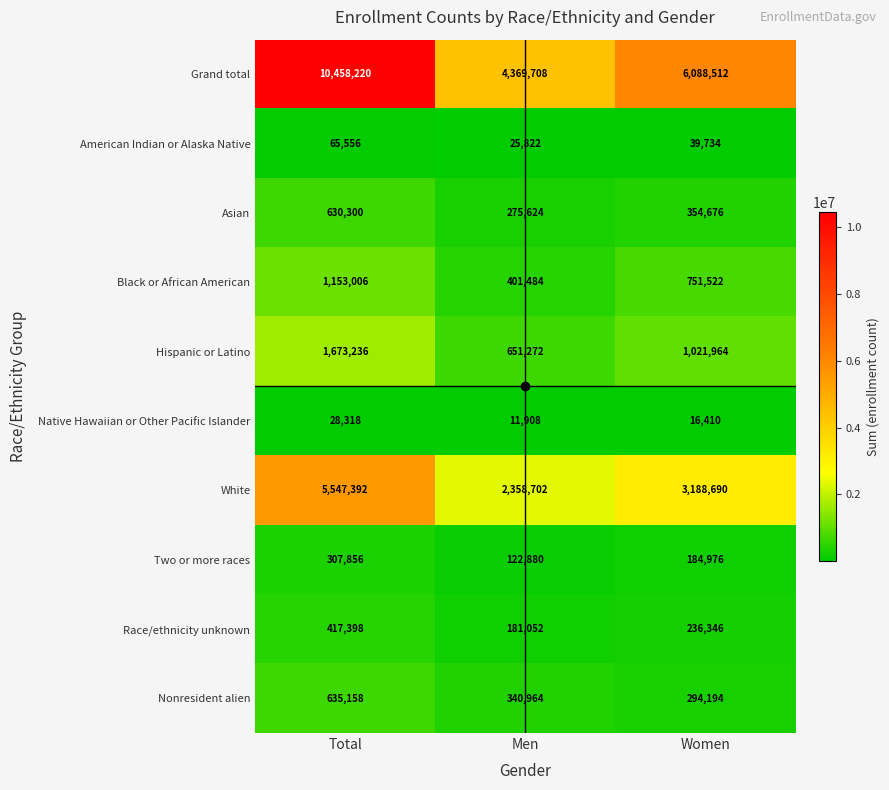

The value of Nonresident alien at Men is 340964. True or false?

True